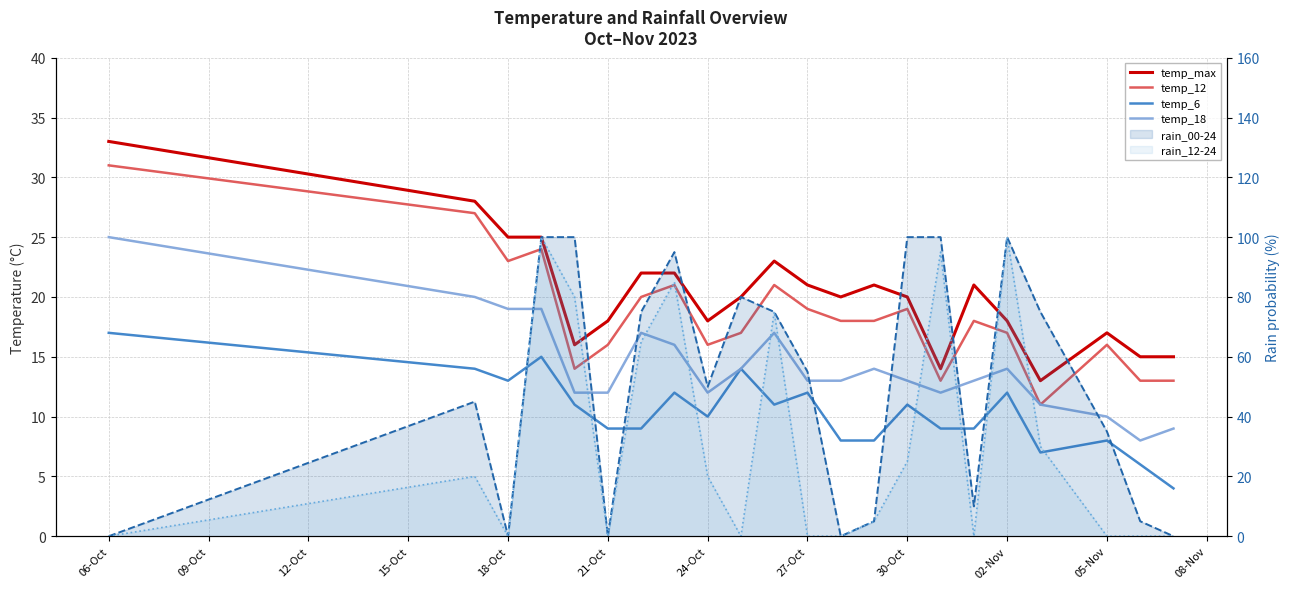

What is the value of the rain_12-24 line point at the 8th from the left?

85